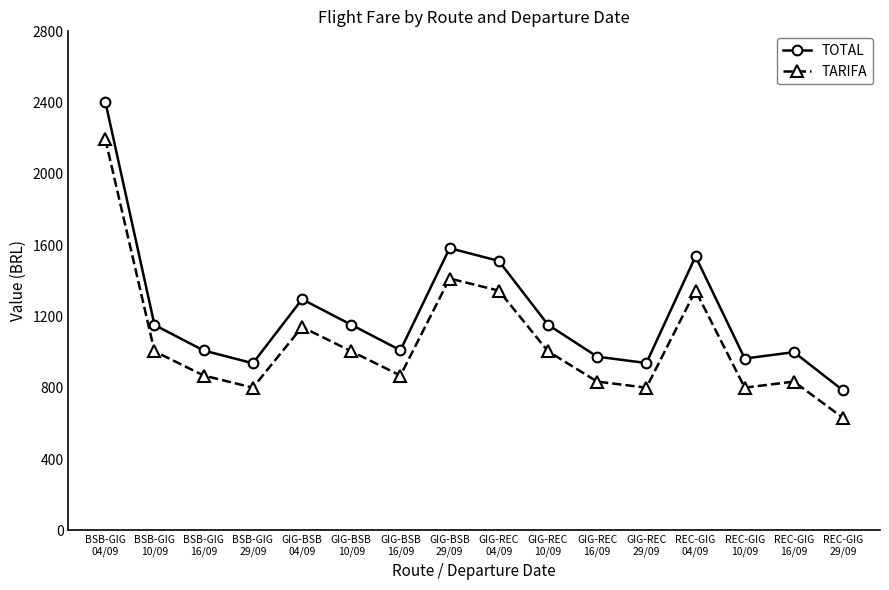

Where does the TOTAL series first go above 1152?

BSB-GIG
04/09